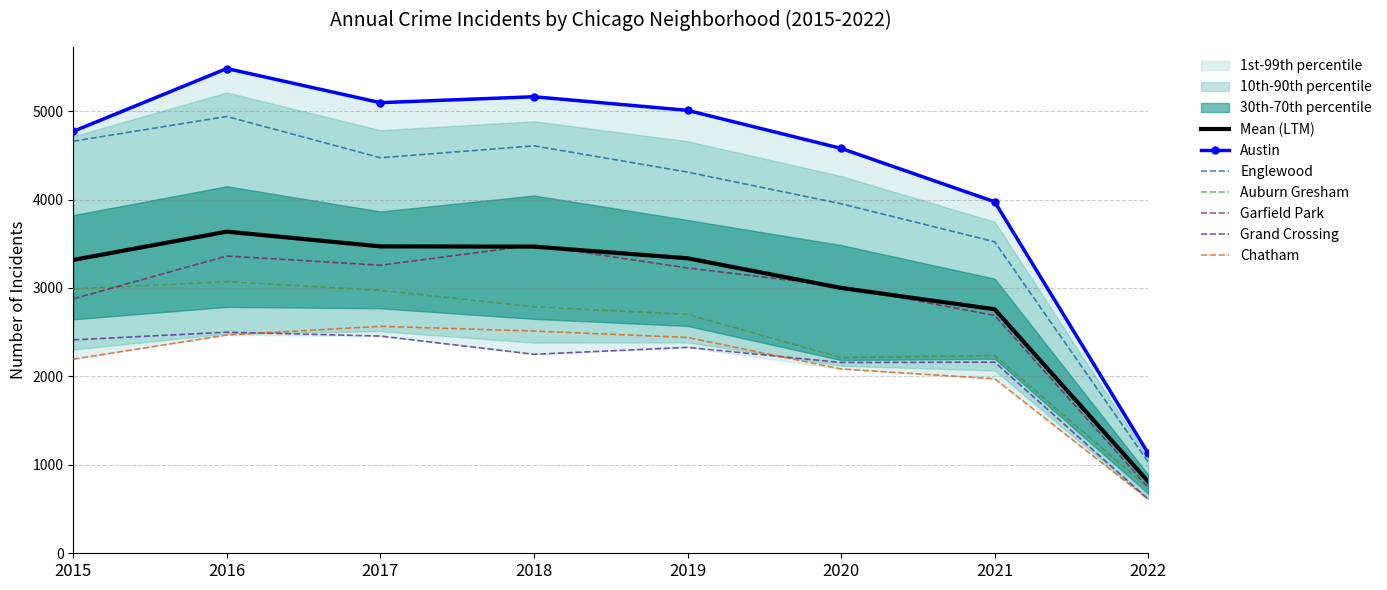

Count the number of categories in the chart.

8